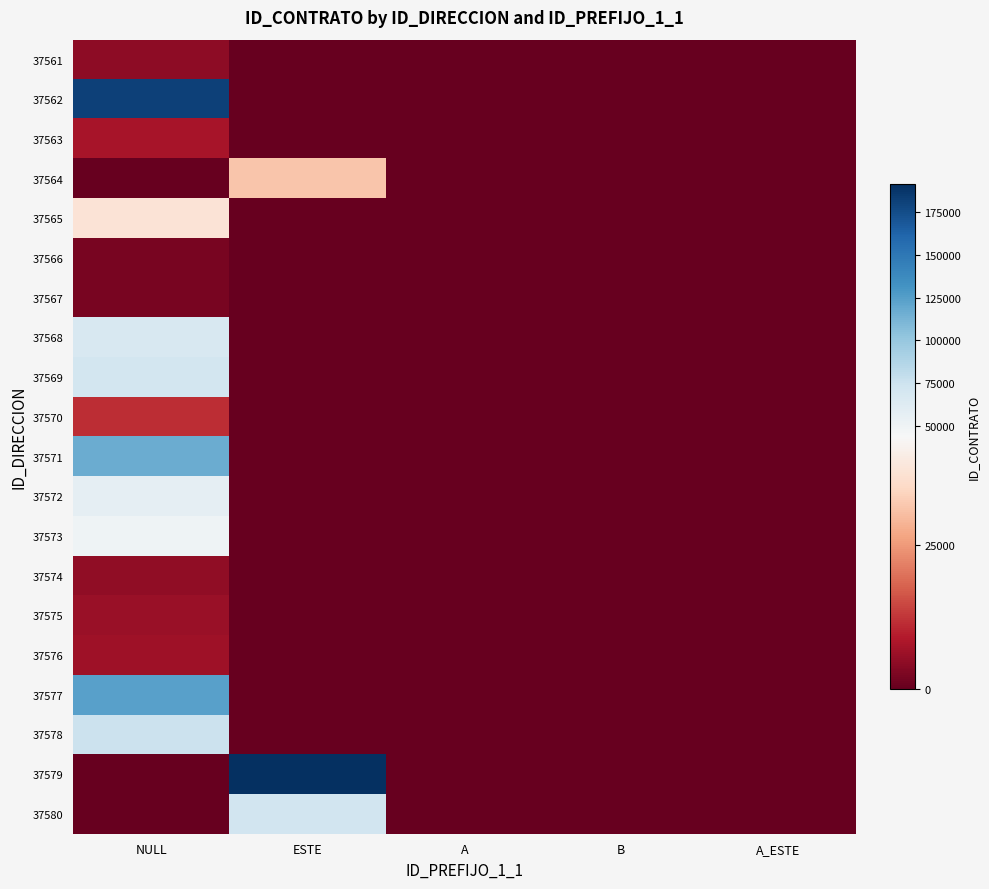

Reading right to left, what are all the values shown in this chart?

37561: A_ESTE=0	B=0	A=0	ESTE=0	NULL=4722
37562: A_ESTE=0	B=0	A=0	ESTE=0	NULL=181850
37563: A_ESTE=0	B=0	A=0	ESTE=0	NULL=7780
37564: A_ESTE=0	B=0	A=0	ESTE=31739	NULL=0
37565: A_ESTE=0	B=0	A=0	ESTE=0	NULL=37709
37566: A_ESTE=0	B=0	A=0	ESTE=0	NULL=2199
37567: A_ESTE=0	B=0	A=0	ESTE=0	NULL=2183
37568: A_ESTE=0	B=0	A=0	ESTE=0	NULL=67041
37569: A_ESTE=0	B=0	A=0	ESTE=0	NULL=70296
37570: A_ESTE=0	B=0	A=0	ESTE=0	NULL=11609
37571: A_ESTE=0	B=0	A=0	ESTE=0	NULL=116921
37572: A_ESTE=0	B=0	A=0	ESTE=0	NULL=56889
37573: A_ESTE=0	B=0	A=0	ESTE=0	NULL=49710
37574: A_ESTE=0	B=0	A=0	ESTE=0	NULL=4838
37575: A_ESTE=0	B=0	A=0	ESTE=0	NULL=5995
37576: A_ESTE=0	B=0	A=0	ESTE=0	NULL=6668
37577: A_ESTE=0	B=0	A=0	ESTE=0	NULL=123472
37578: A_ESTE=0	B=0	A=0	ESTE=0	NULL=75029
37579: A_ESTE=0	B=0	A=0	ESTE=191269	NULL=0
37580: A_ESTE=0	B=0	A=0	ESTE=71389	NULL=0